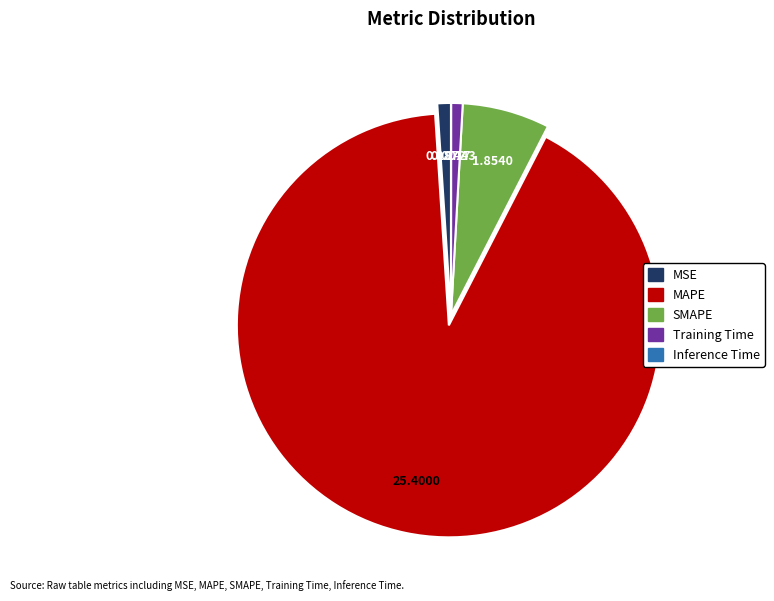

Is SMAPE the majority of the pie?

No